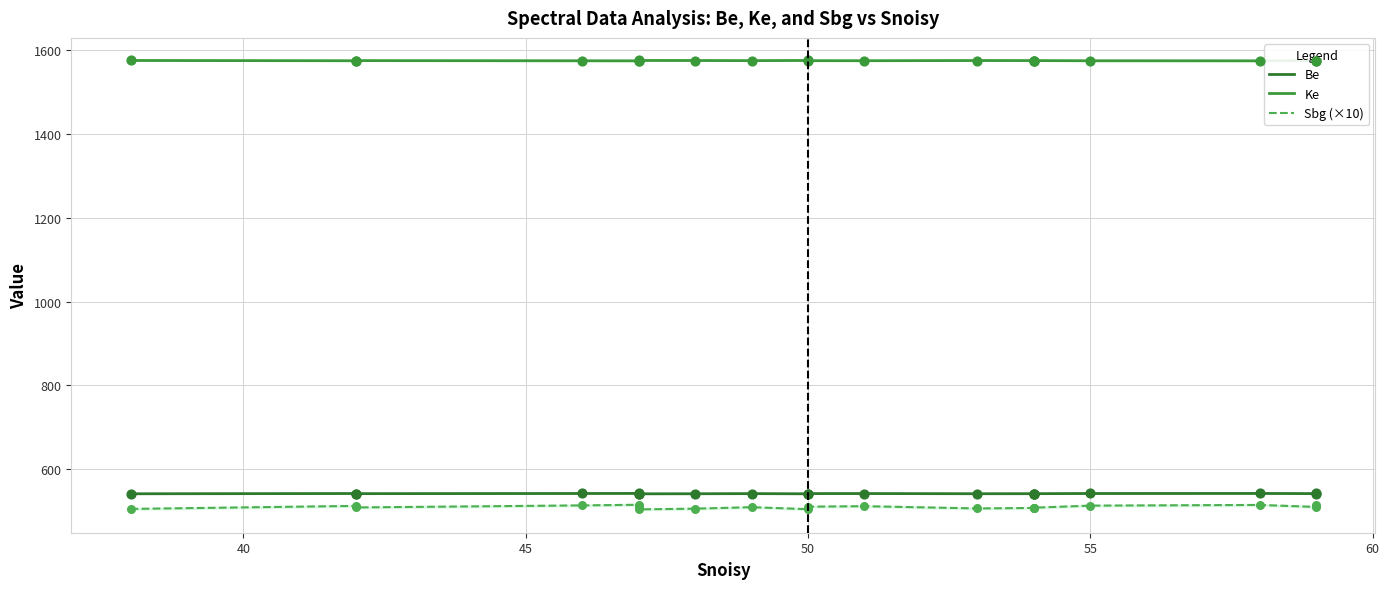

At which category is the sum across all series the highest?

55